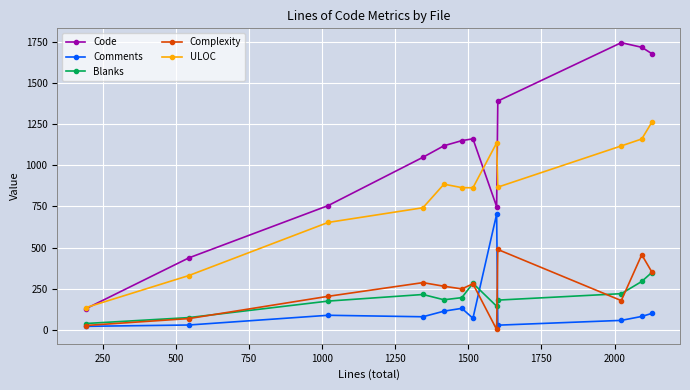

Rank the series by their maximum value, from highest to lowest.

Code, ULOC, Comments, Complexity, Blanks